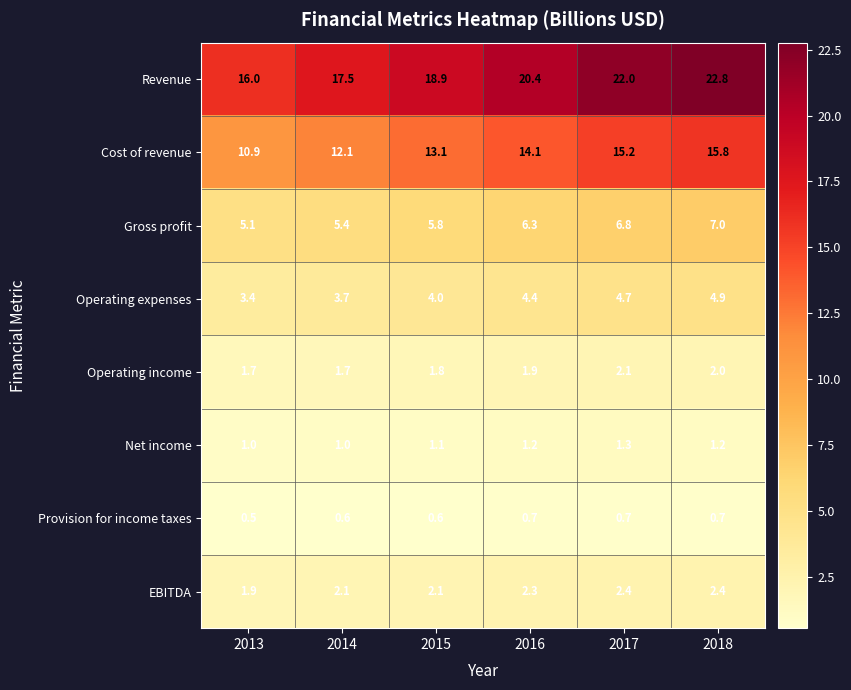

At 2017, list the series in order from smallest to largest.

Provision for income taxes, Net income, Operating income, EBITDA, Operating expenses, Gross profit, Cost of revenue, Revenue